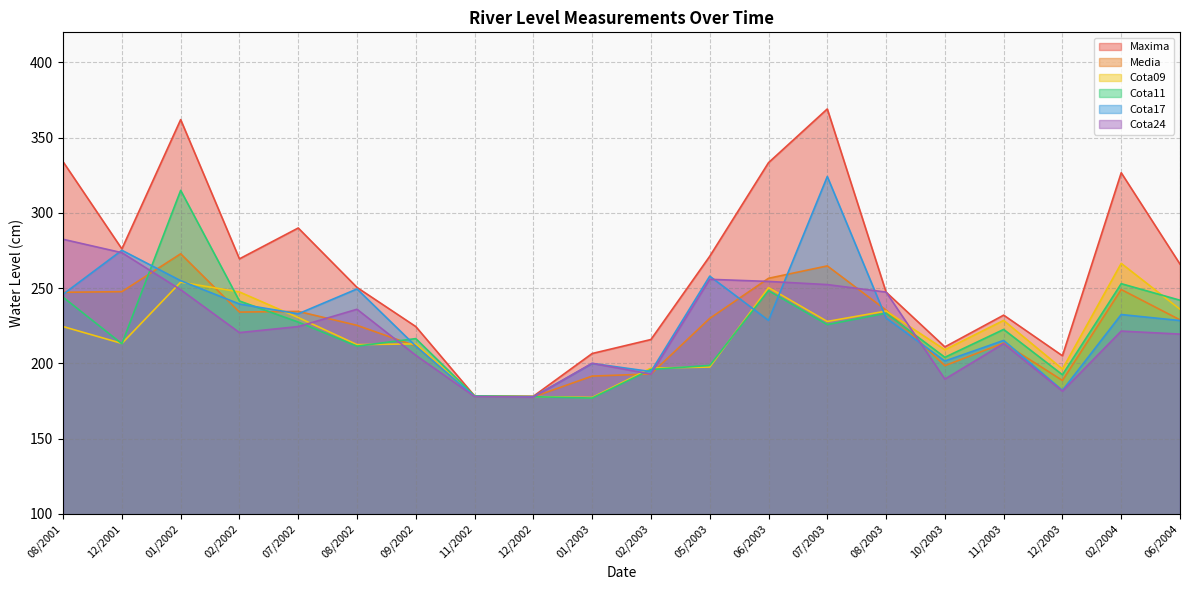

Is it true that Cota24 equals 139.5 at 09/2002?

False